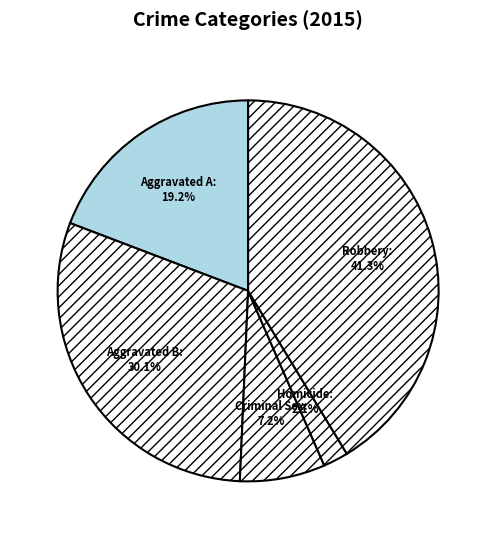

How many slices are in this pie chart?

5